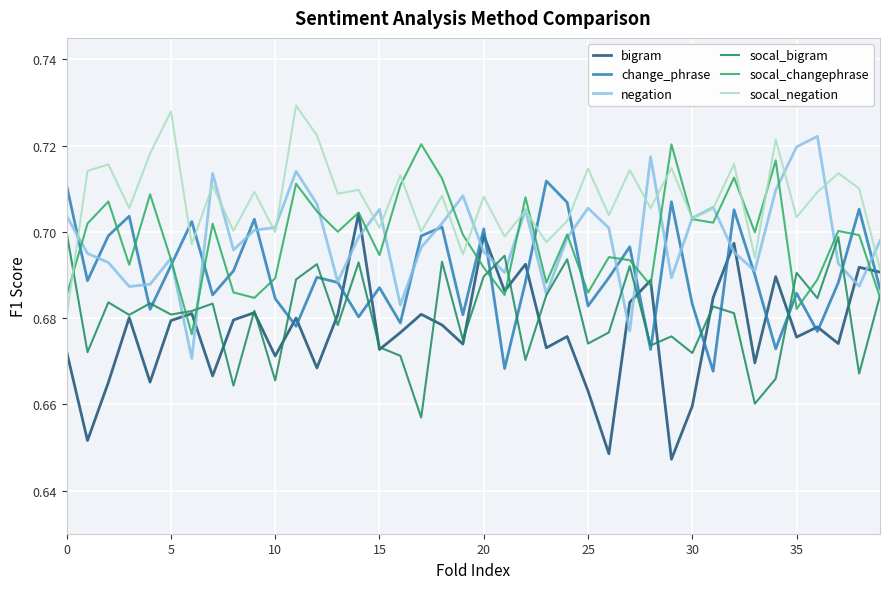

At which category is the sum across all series the highest?

32